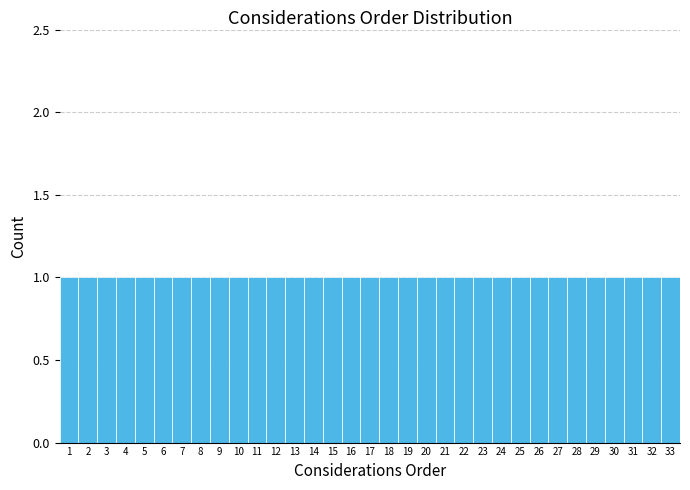

Reading left to right, transcribe this chart: for each bar, give the range it covers on the x-axis and its height. The values are not printed on the chart, so give them approximately, as read against the axis.

0.5 to 1.5: 1
1.5 to 2.5: 1
2.5 to 3.5: 1
3.5 to 4.5: 1
4.5 to 5.5: 1
5.5 to 6.5: 1
6.5 to 7.5: 1
7.5 to 8.5: 1
8.5 to 9.5: 1
9.5 to 10.5: 1
10.5 to 11.5: 1
11.5 to 12.5: 1
12.5 to 13.5: 1
13.5 to 14.5: 1
14.5 to 15.5: 1
15.5 to 16.5: 1
16.5 to 17.5: 1
17.5 to 18.5: 1
18.5 to 19.5: 1
19.5 to 20.5: 1
20.5 to 21.5: 1
21.5 to 22.5: 1
22.5 to 23.5: 1
23.5 to 24.5: 1
24.5 to 25.5: 1
25.5 to 26.5: 1
26.5 to 27.5: 1
27.5 to 28.5: 1
28.5 to 29.5: 1
29.5 to 30.5: 1
30.5 to 31.5: 1
31.5 to 32.5: 1
32.5 to 33.5: 1